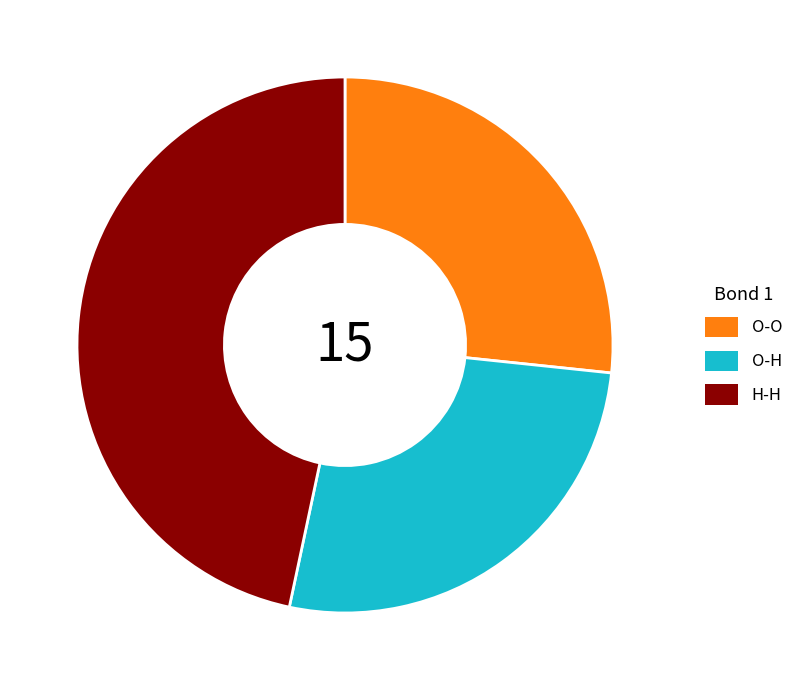

The O-O slice represents 27% of the pie. True or false?

True